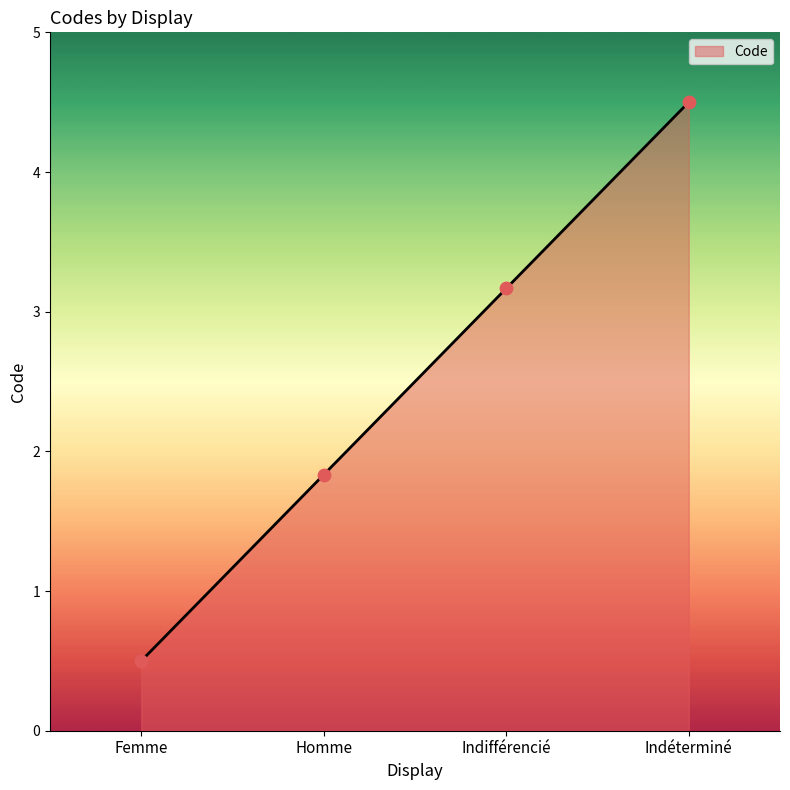

Which has a higher value, Femme or Indifférencié?

Indifférencié